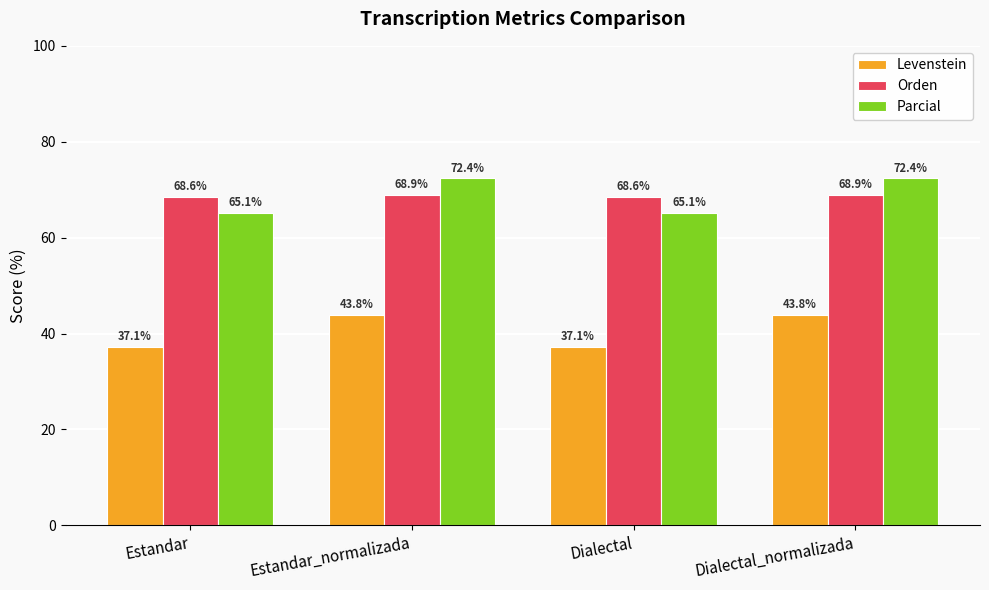

What is the difference between the maximum and minimum values in the Parcial series?

7.2